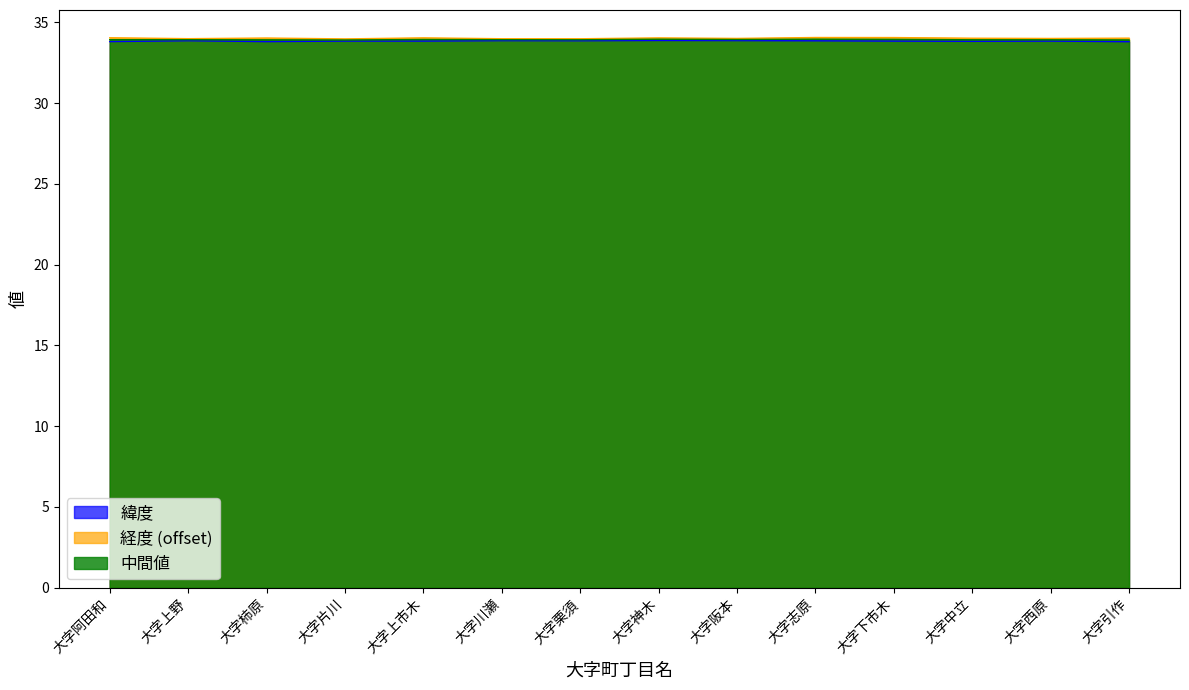

At which category is the sum across all series the highest?

大字志原